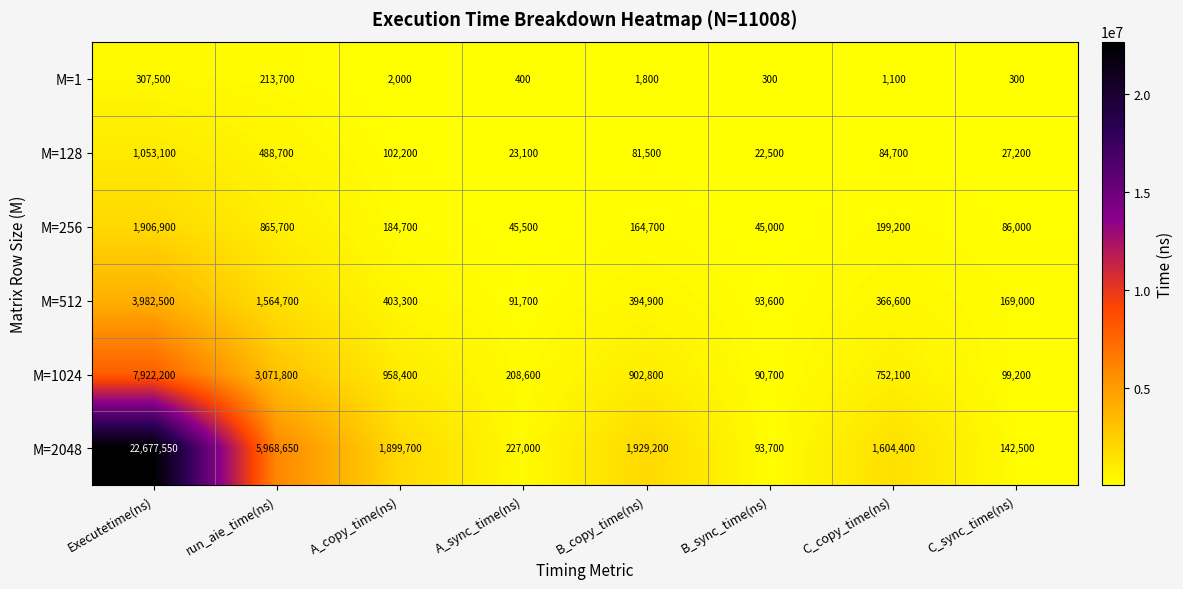

What is the difference between the highest and lowest values at A_copy_time(ns)?

1897700